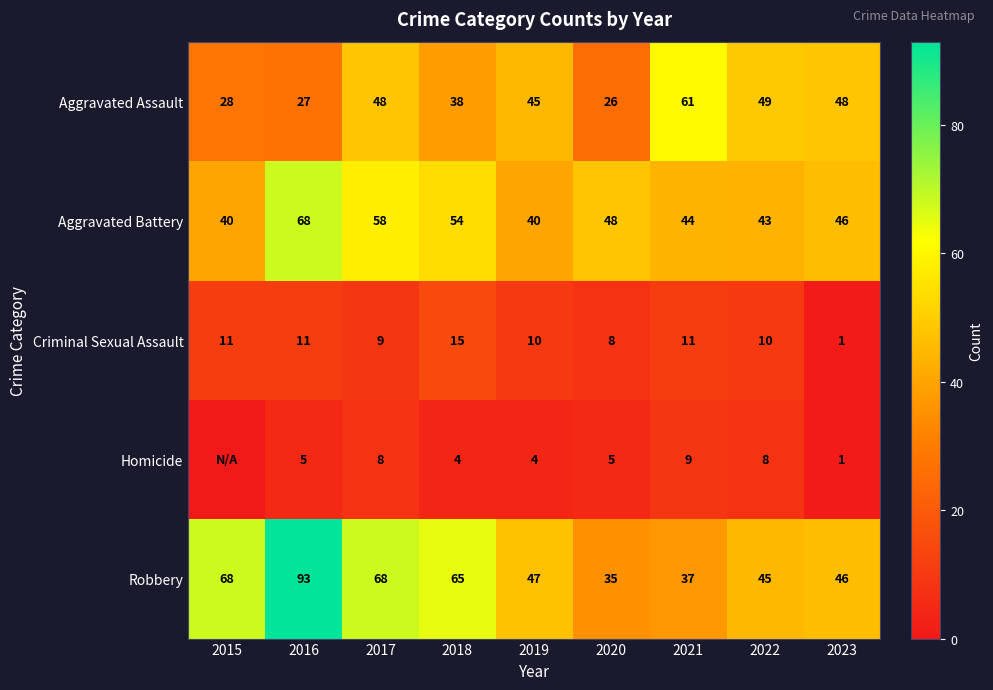

What is the sum of all Robbery values?

504